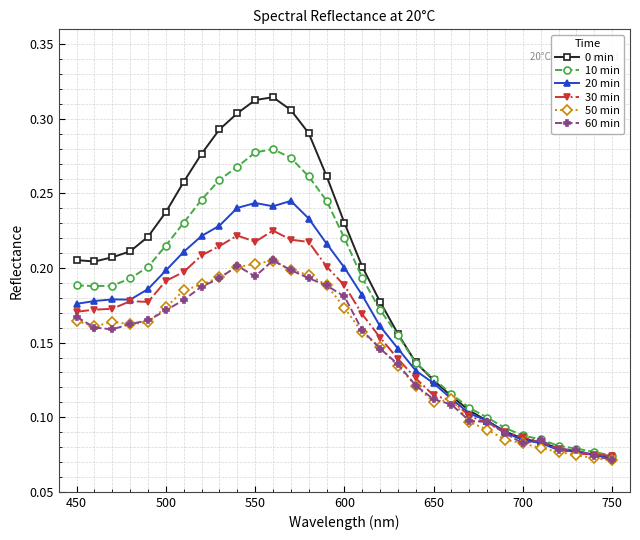

How many 50 min values are between 0 and 1?

31